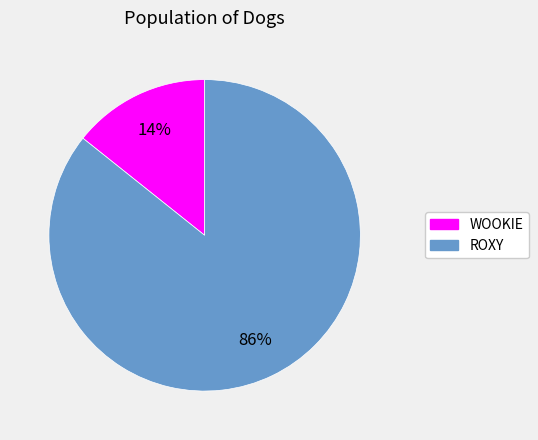

Which slice is the smallest?

WOOKIE